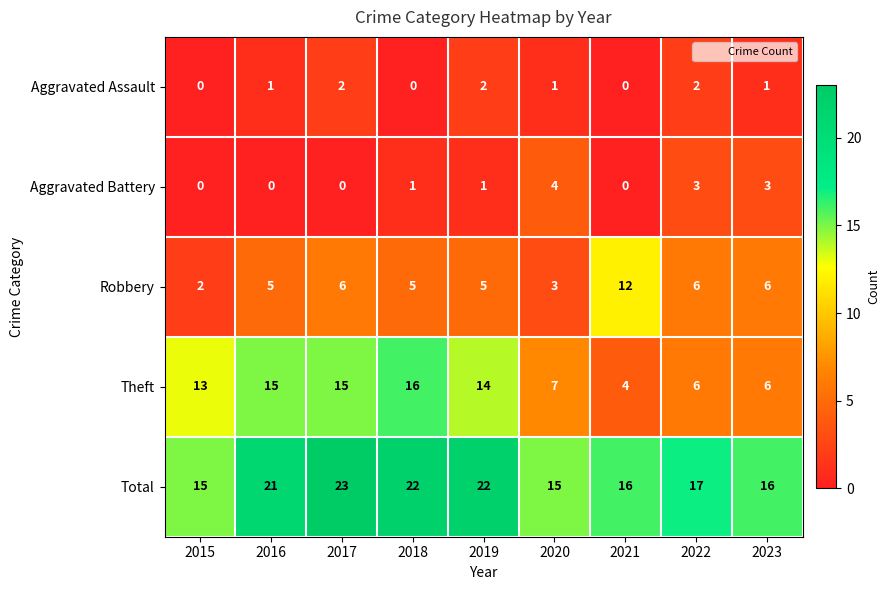

What is the total value across all series at 2015?

30